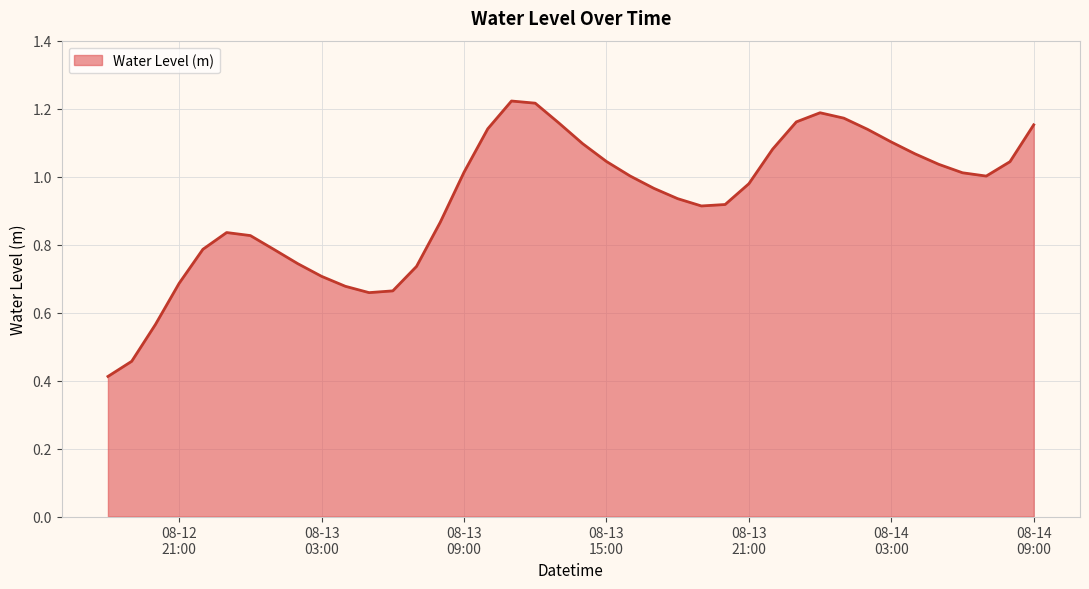

How many values exceed 1?

20